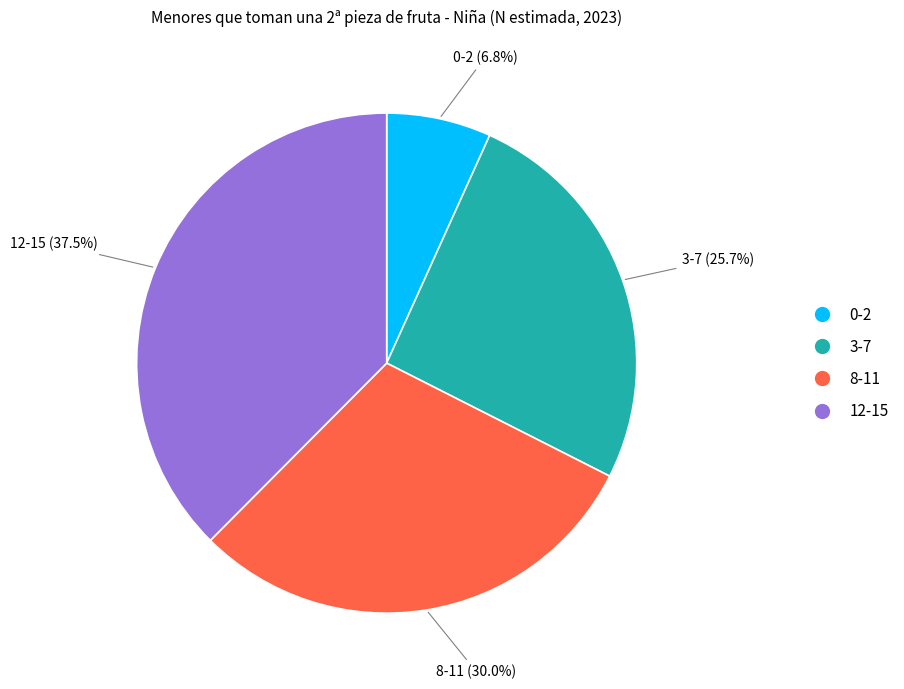

Does 8-11 account for over 50% of the chart?

No